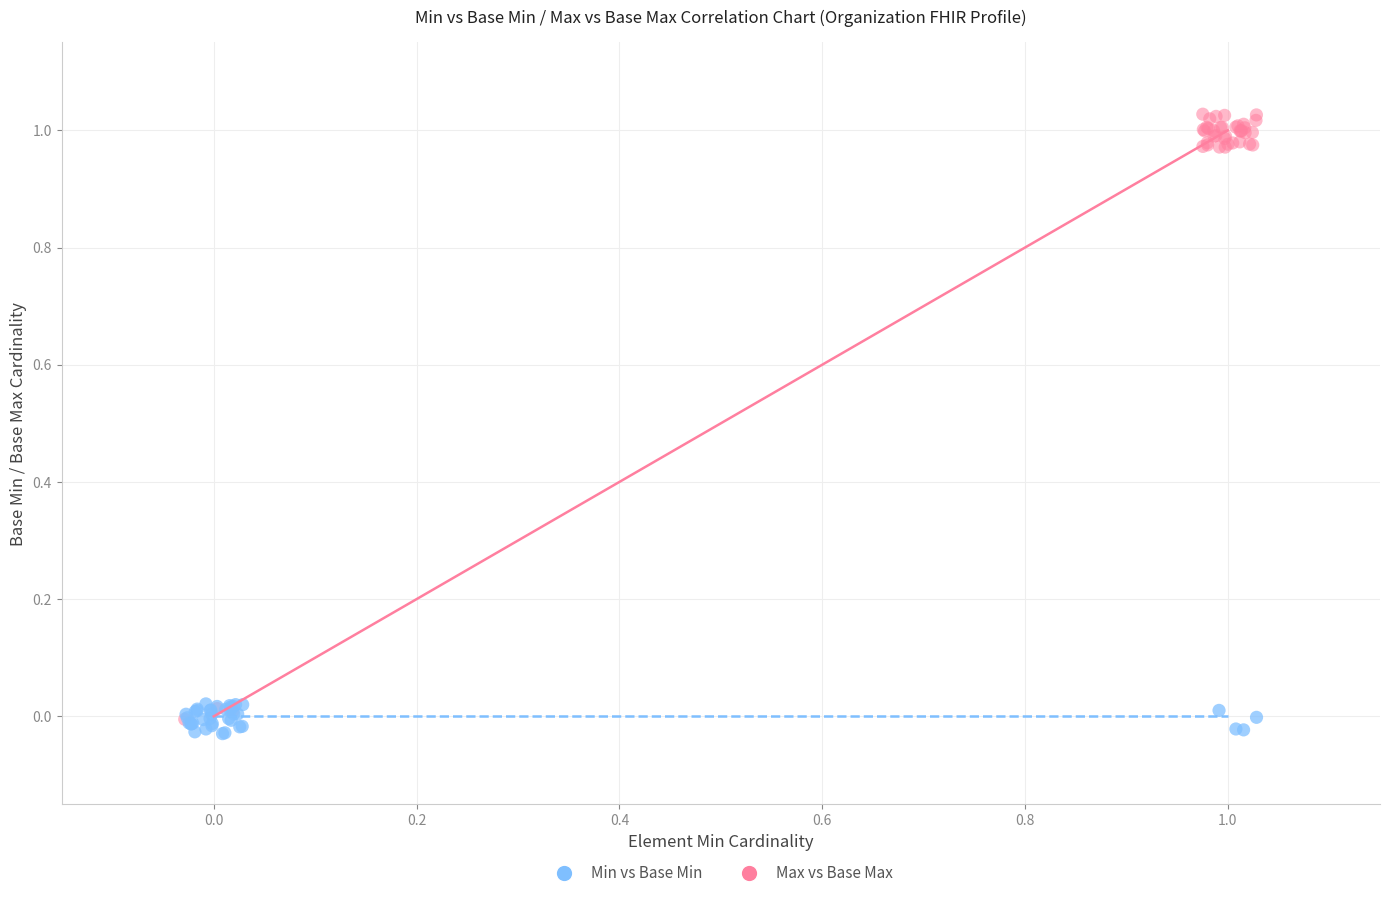

Which series has the largest Y range (max minus min)?

Max vs Base Max